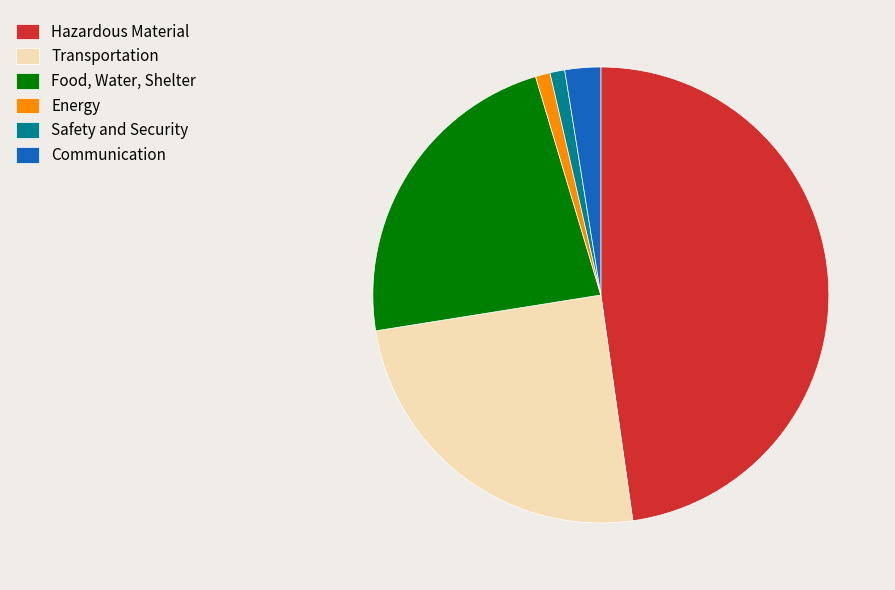

How many segments does this pie chart have?

6